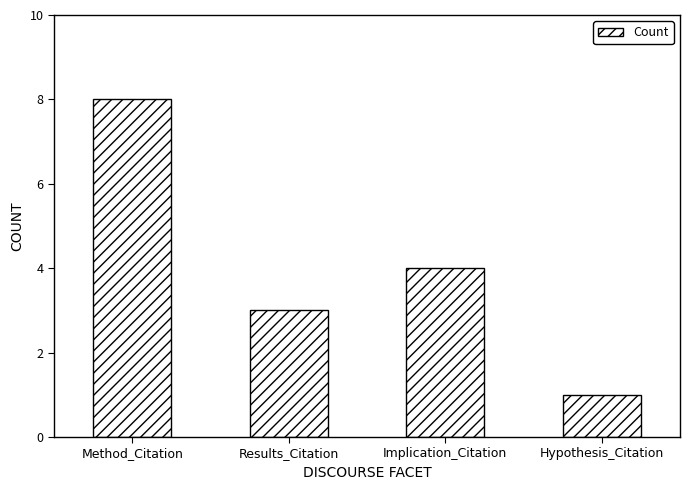

Is it true that the value at Hypothesis_Citation is 2?

False